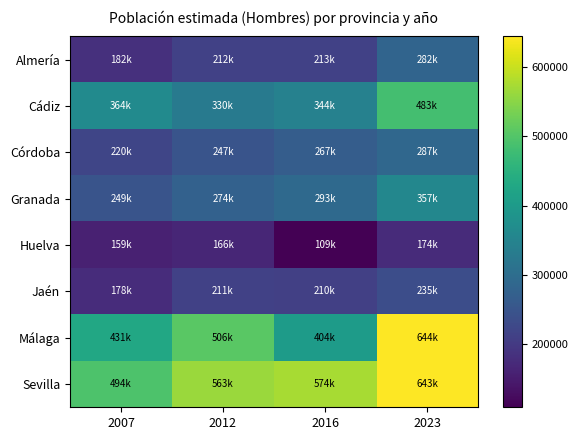

Reading right to left, list all the values displayed in this chart.

Almería: 2023=282271	2016=212629	2012=212350	2007=182441
Cádiz: 2023=483215	2016=343684	2012=329512	2007=364451
Córdoba: 2023=286992	2016=267288	2012=247373	2007=220467
Granada: 2023=357447	2016=292801	2012=274157	2007=248899
Huelva: 2023=174121	2016=108988	2012=166266	2007=158989
Jaén: 2023=234767	2016=210428	2012=211453	2007=177913
Málaga: 2023=644154	2016=403642	2012=506405	2007=430795
Sevilla: 2023=642904	2016=573785	2012=563338	2007=493875